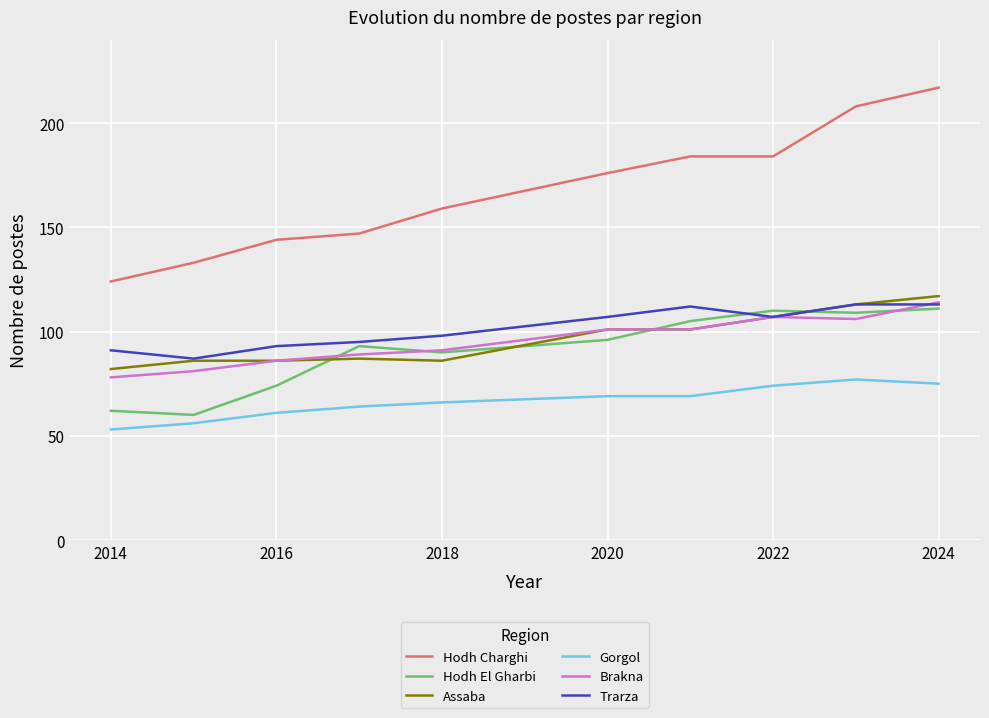

Reading left to right, what are all the values shown in this chart?

Hodh Charghi: 124	133	144	147	159	176	184	184	208	217
Hodh El Gharbi: 62	60	74	93	90	96	105	110	109	111
Assaba: 82	86	86	87	86	101	101	107	113	117
Gorgol: 53	56	61	64	66	69	69	74	77	75
Brakna: 78	81	86	89	91	101	101	107	106	114
Trarza: 91	87	93	95	98	107	112	107	113	113